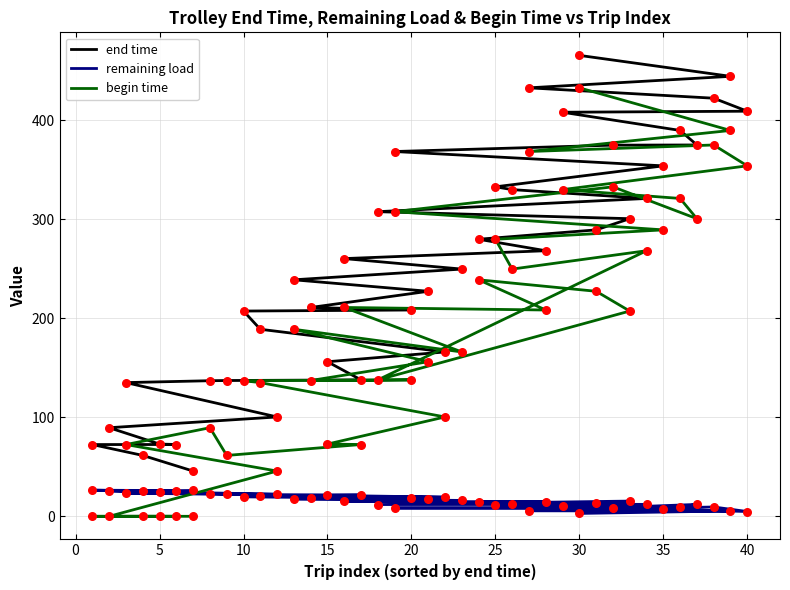

Is the value of begin time at 13 greater than the value of remaining load at 37?

Yes